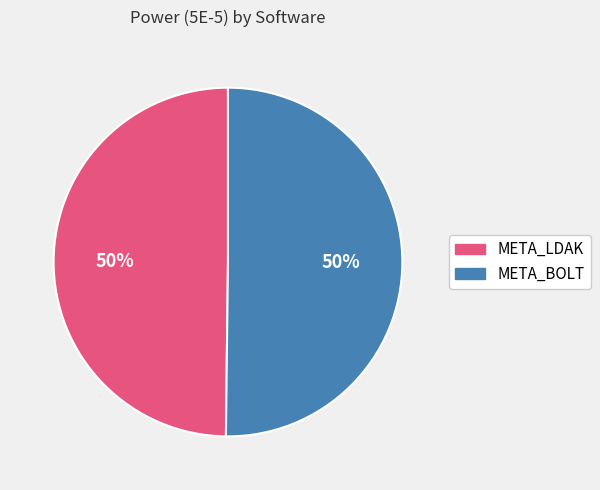

The META_BOLT slice represents 57% of the pie. True or false?

False